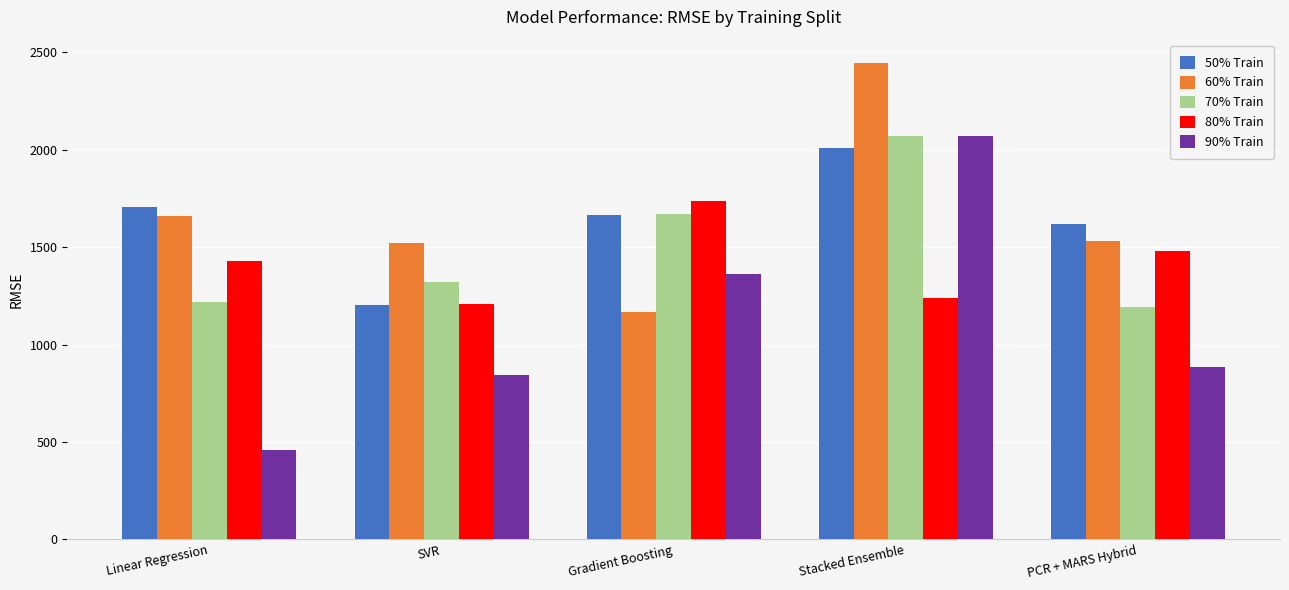

List the labels in order of 50% Train value, largest first.

Stacked Ensemble, Linear Regression, Gradient Boosting, PCR + MARS Hybrid, SVR